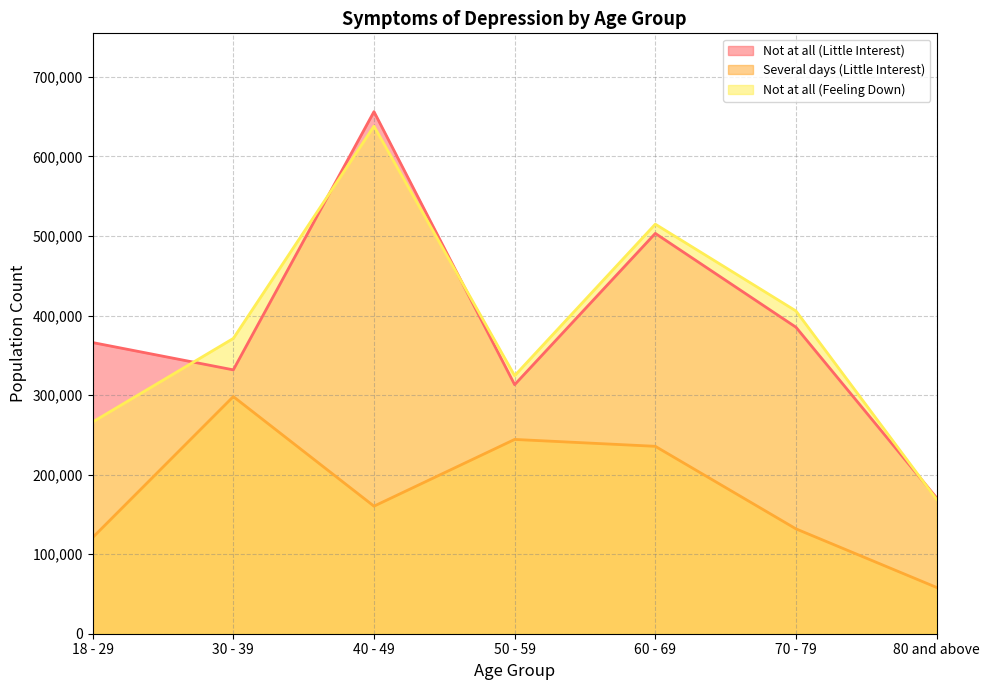

True or false: Several days (Little Interest) has more than 1 interior local peaks.

True